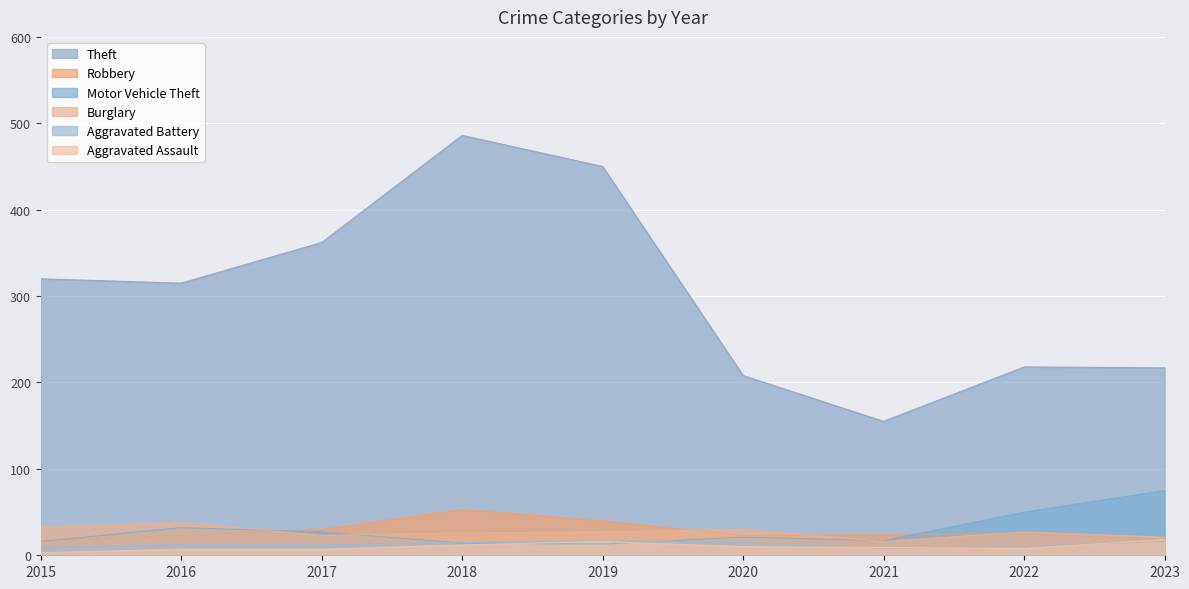

At which category is the sum across all series the highest?

2018